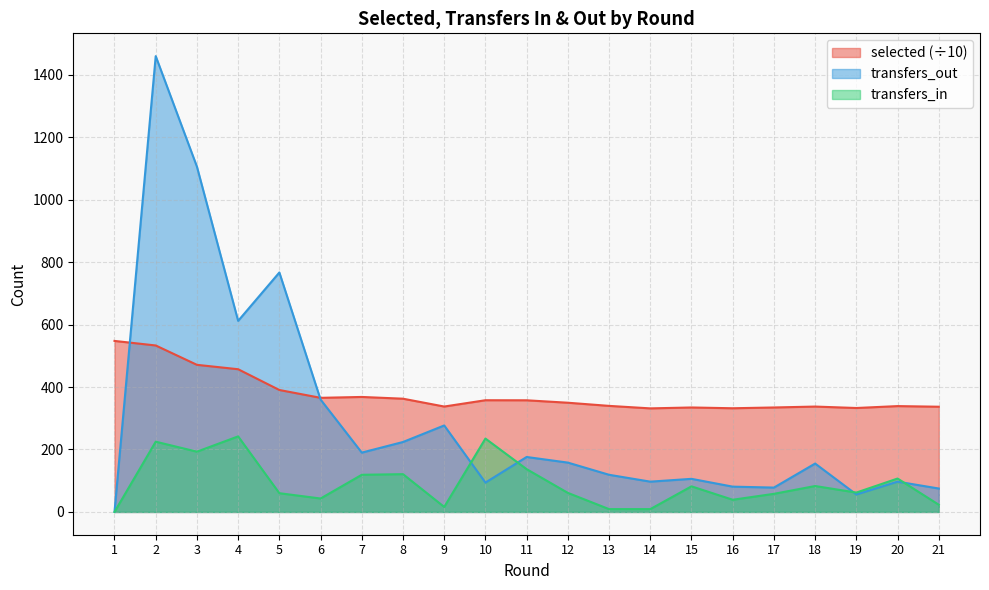

How many lines are shown in the chart?

3